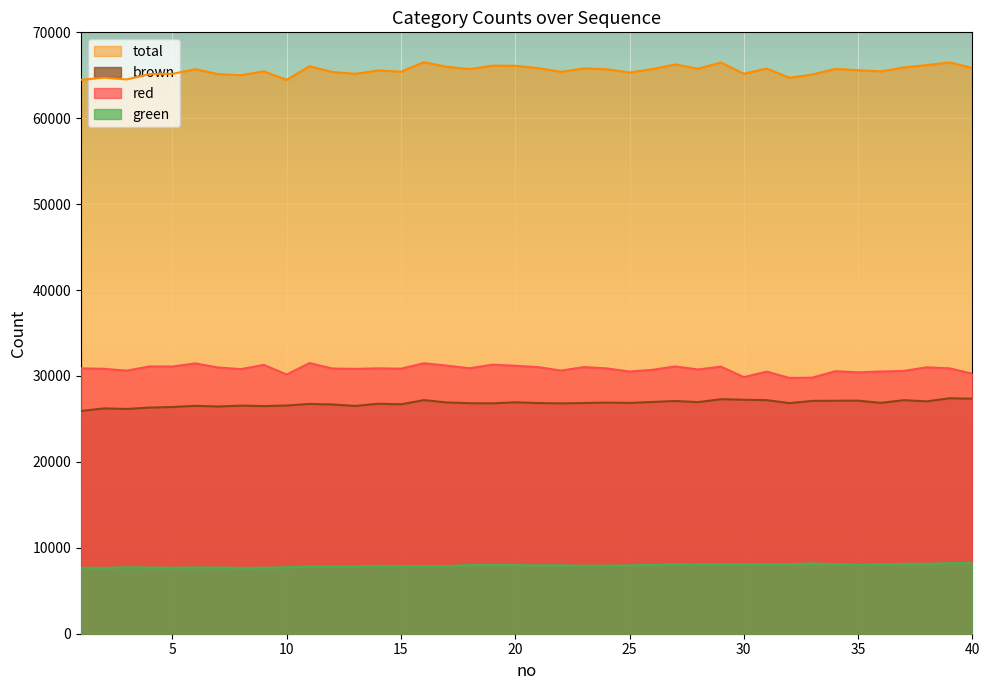

Which series has the largest total across all categories?

total